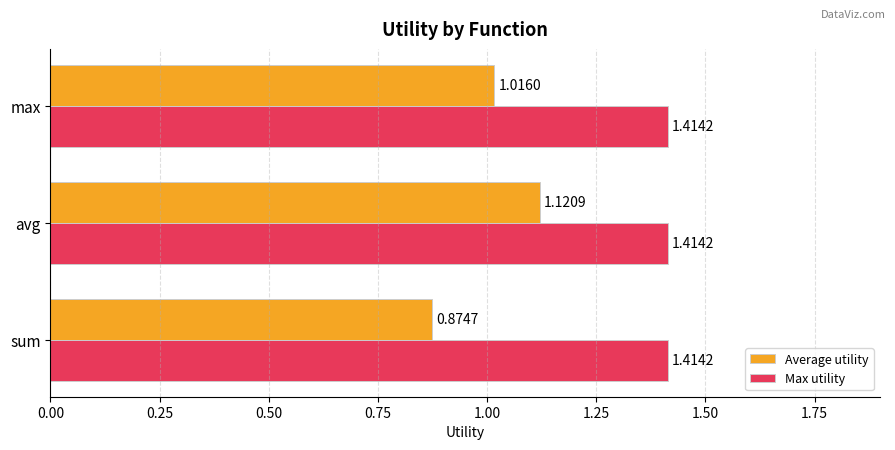

Which series has the largest total across all categories?

Max utility